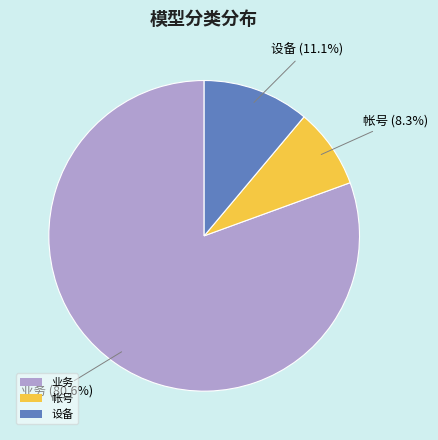

The 业务 slice represents 81% of the pie. True or false?

True